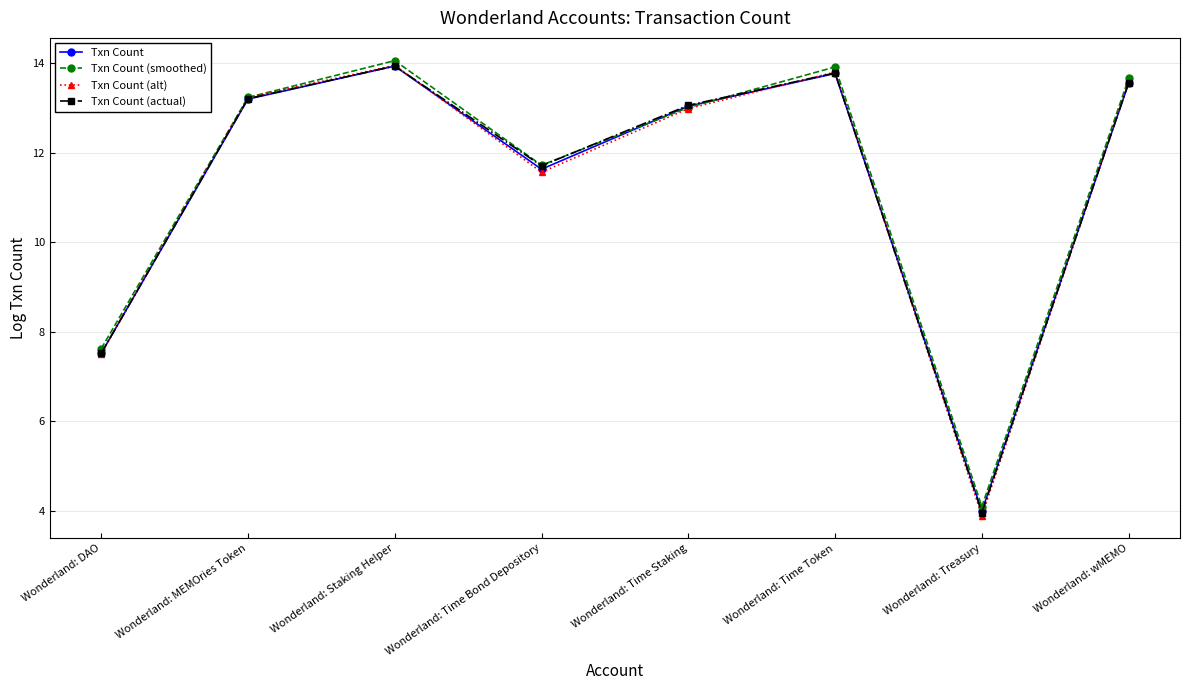

At how many categories does at least one series exceed 3?

8